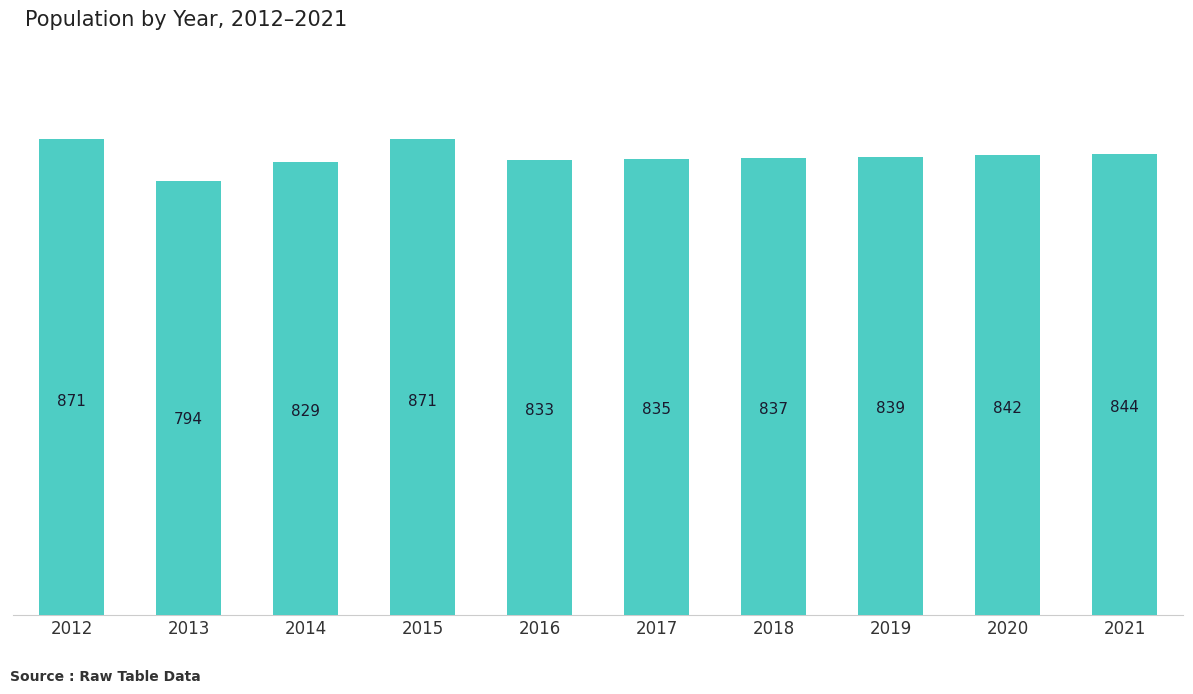

At which label is the value closest to 832?

2016